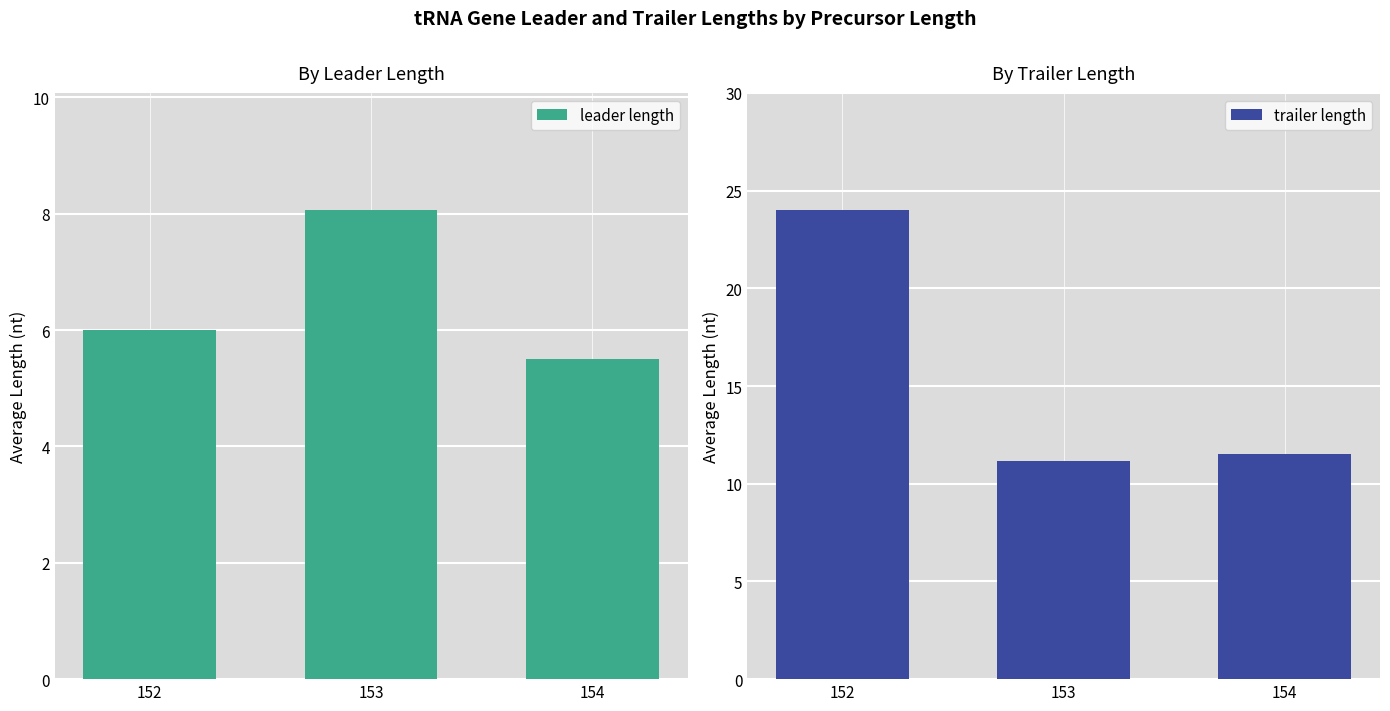

At 153, list the series in order from smallest to largest.

leader length, trailer length